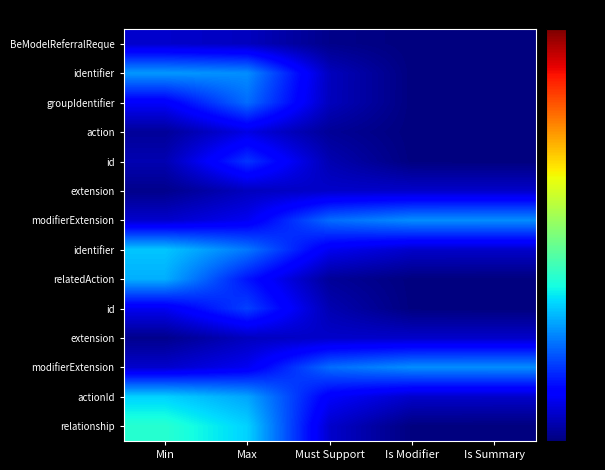

What is the spread (max minus min) of values at Must Support?

0.6